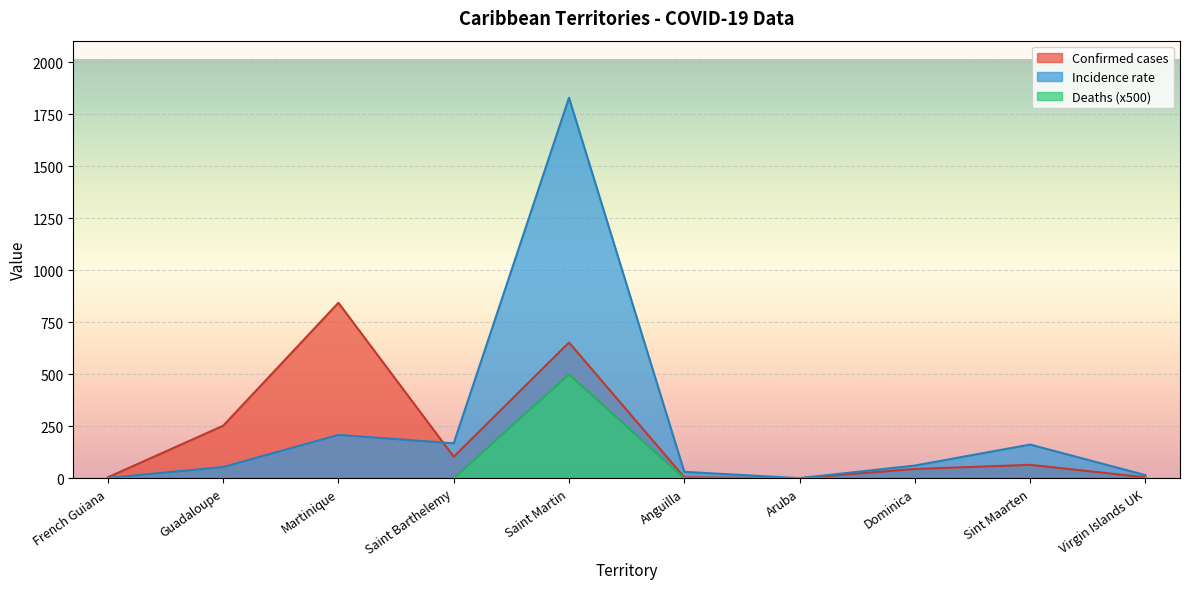

What is the difference between the Incidence rate values at Sint Maarten and Saint Martin?

1667.1